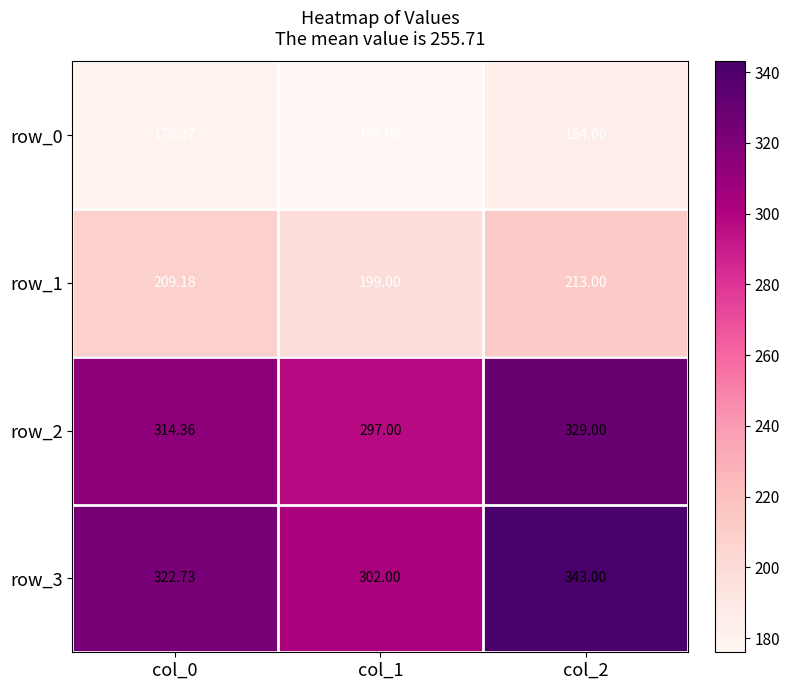

What is the spread (max minus min) of values at col_2?

159.0